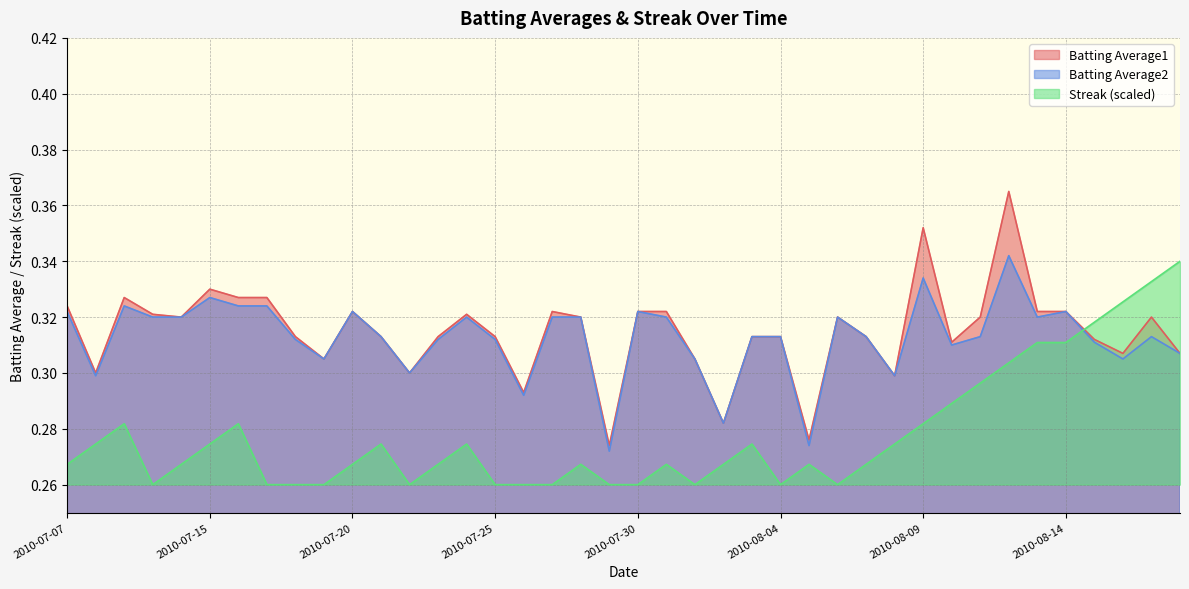

The value of Batting Average1 at 2010-08-01 is 0.3. True or false?

True